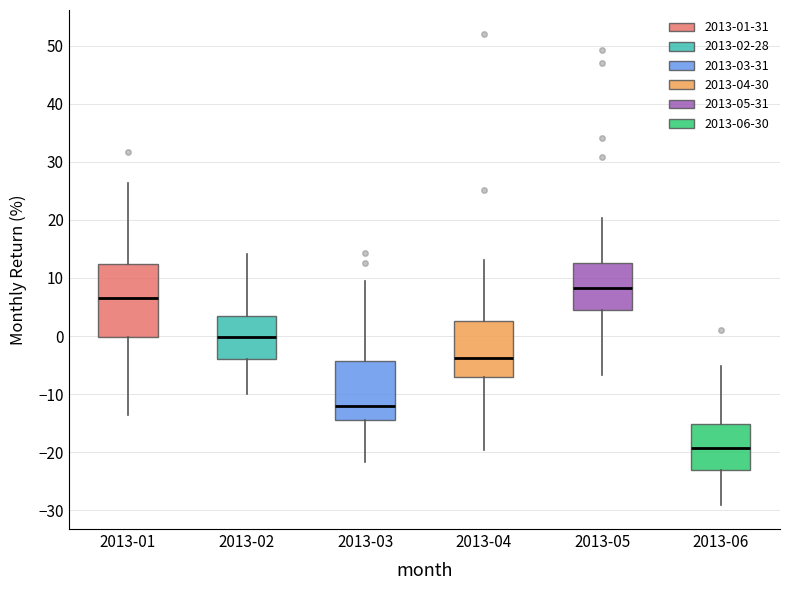

Where does the median line of the box for 2013-02 sit on the y-axis? The values are not printed on the chart, so give them approximately, as read against the axis.

0